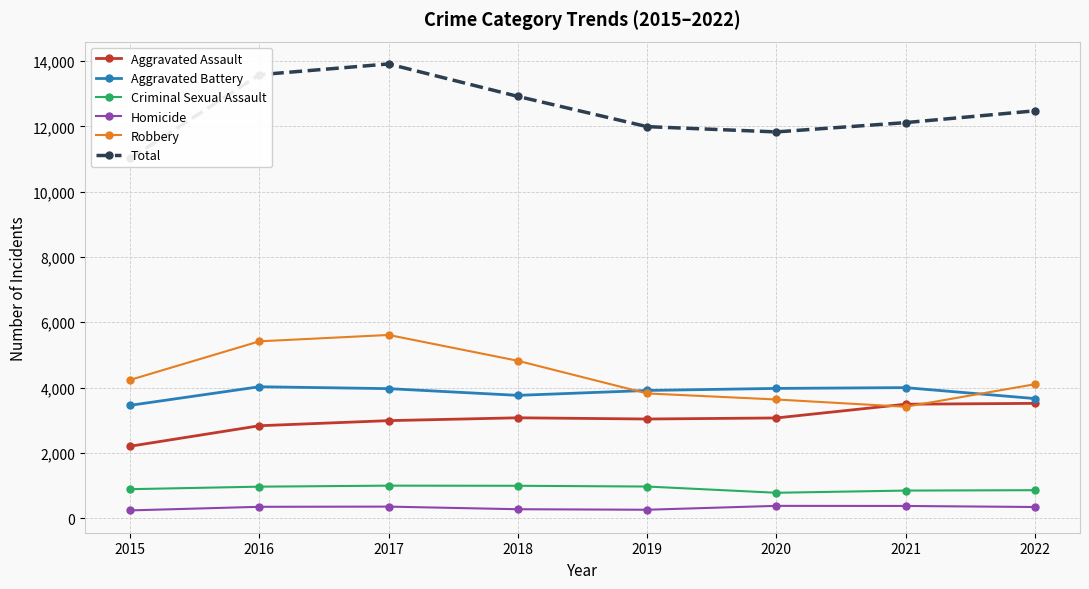

Reading left to right, extract all data points from this chart.

Aggravated Assault: 2015=2202	2016=2830	2017=2986	2018=3073	2019=3036	2020=3068	2021=3489	2022=3515
Aggravated Battery: 2015=3455	2016=4024	2017=3966	2018=3760	2019=3910	2020=3973	2021=3997	2022=3662
Criminal Sexual Assault: 2015=887	2016=964	2017=995	2018=991	2019=968	2020=777	2021=844	2022=856
Homicide: 2015=237	2016=347	2017=353	2018=273	2019=257	2020=376	2021=373	2022=341
Robbery: 2015=4234	2016=5415	2017=5610	2018=4819	2019=3819	2020=3634	2021=3410	2022=4100
Total: 2015=11015	2016=13580	2017=13910	2018=12916	2019=11990	2020=11828	2021=12113	2022=12474